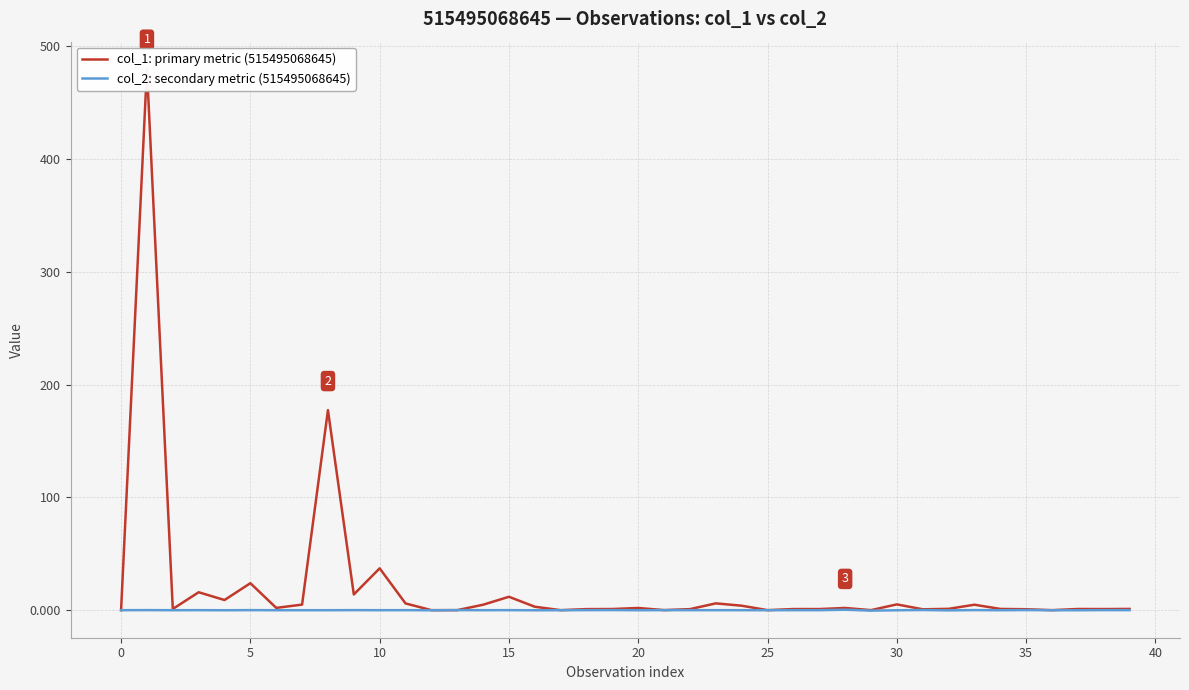

What is the difference between the second highest and second lowest values in the col_2: secondary metric (515495068645) series?

0.3